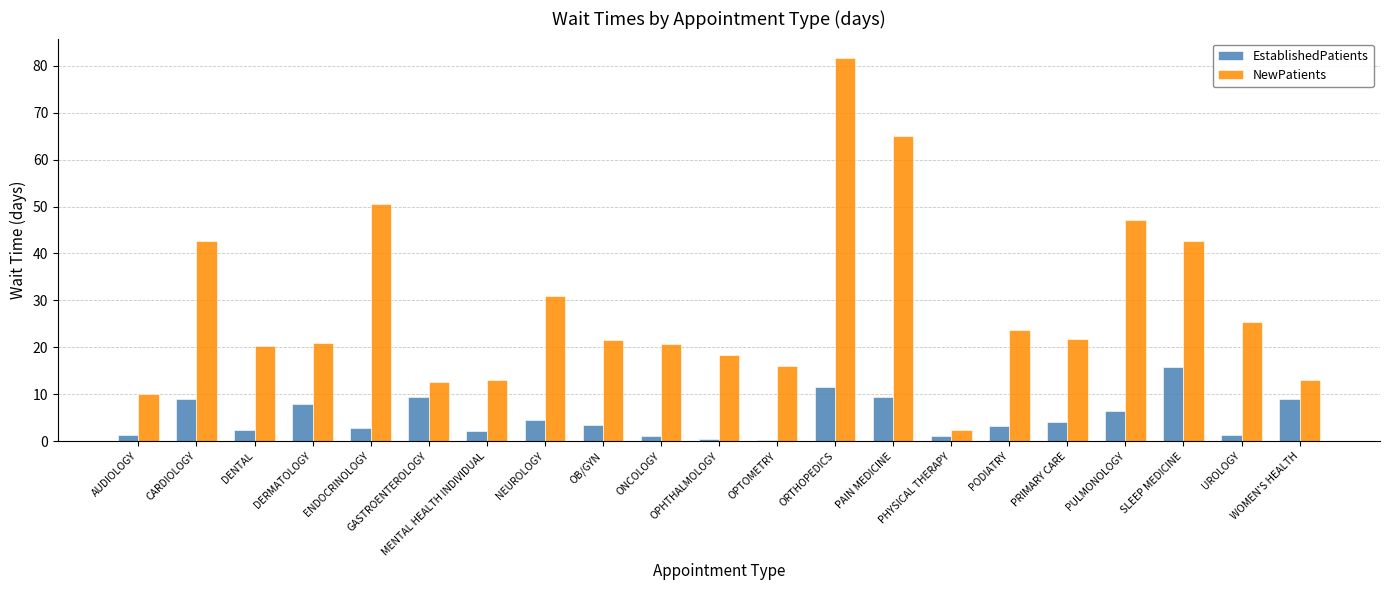

What are all the series names shown in the legend?

EstablishedPatients, NewPatients